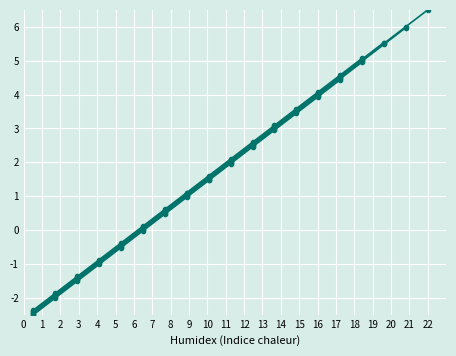

What is the label of the 17th point from the right?

2